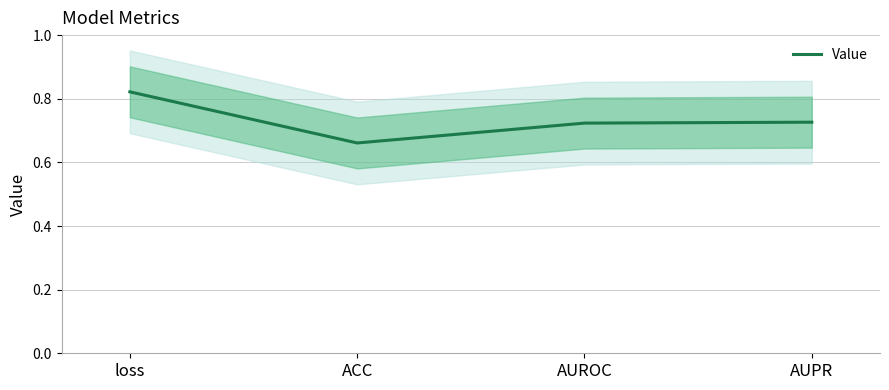

List the labels in order of value, largest first.

loss, AUPR, AUROC, ACC